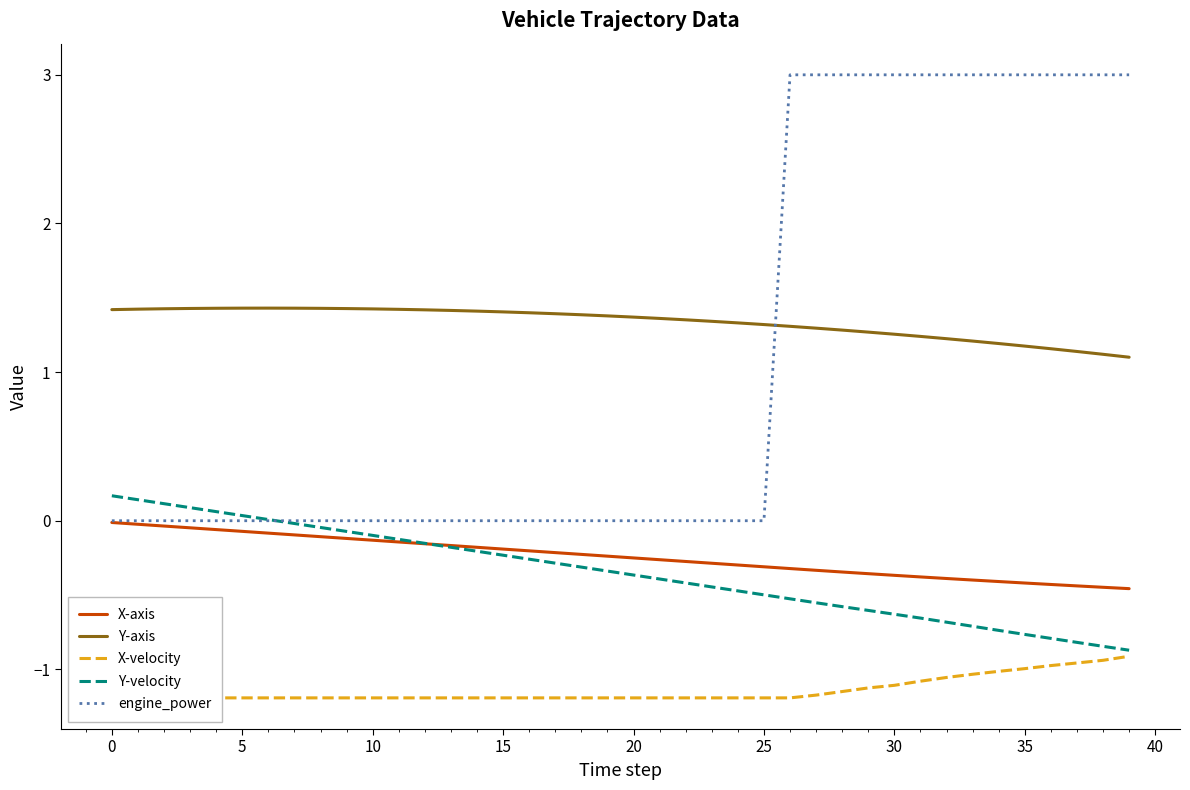

True or false: Y-axis and X-axis cross at least once.

False